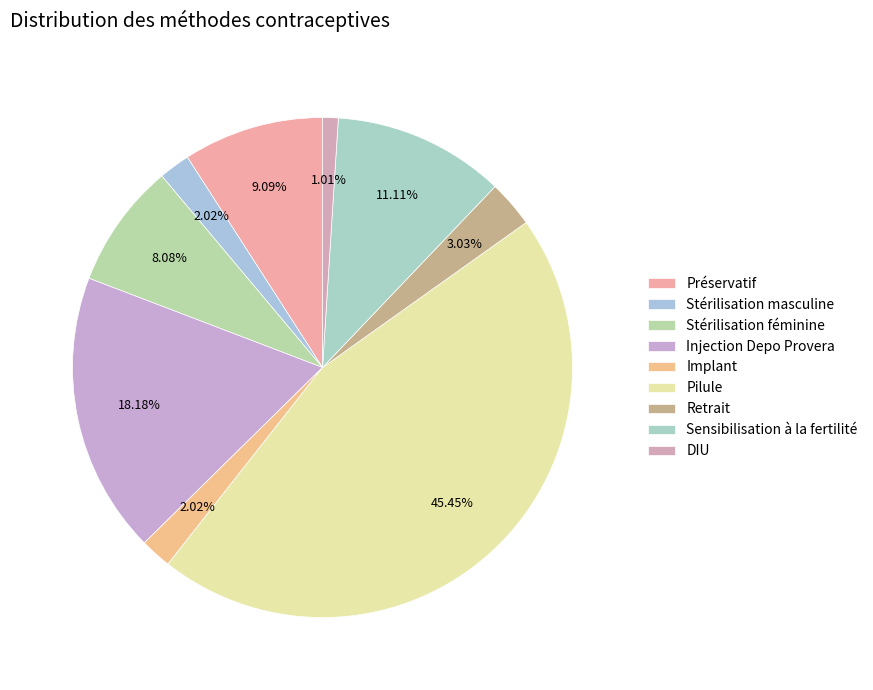

Does Préservatif represent more than half of the total?

No